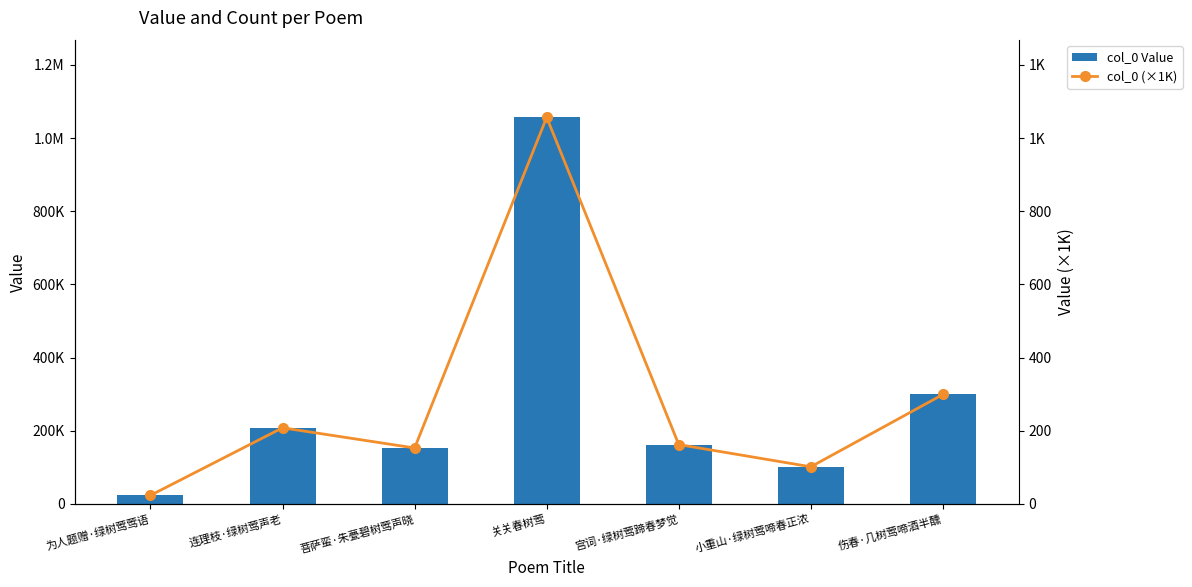

At how many categories does at least one series exceed 778727?

1